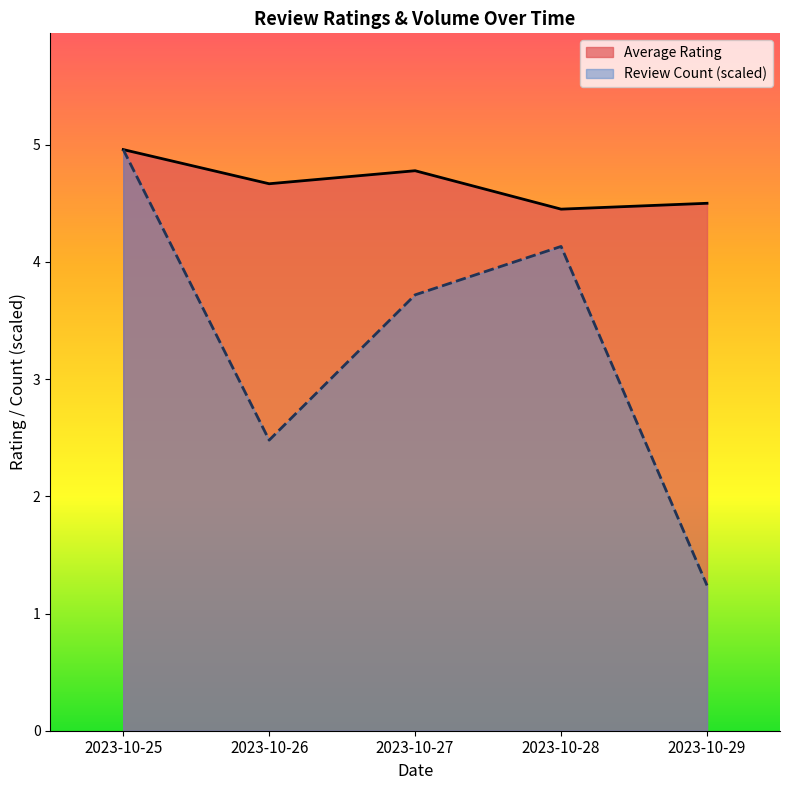

Reading left to right, list all the values displayed in this chart.

Average Rating: 2023-10-25=5.0	2023-10-26=4.7	2023-10-27=4.8	2023-10-28=4.5	2023-10-29=4.5
Review Count (scaled): 2023-10-25=5.0	2023-10-26=2.5	2023-10-27=3.7	2023-10-28=4.1	2023-10-29=1.2